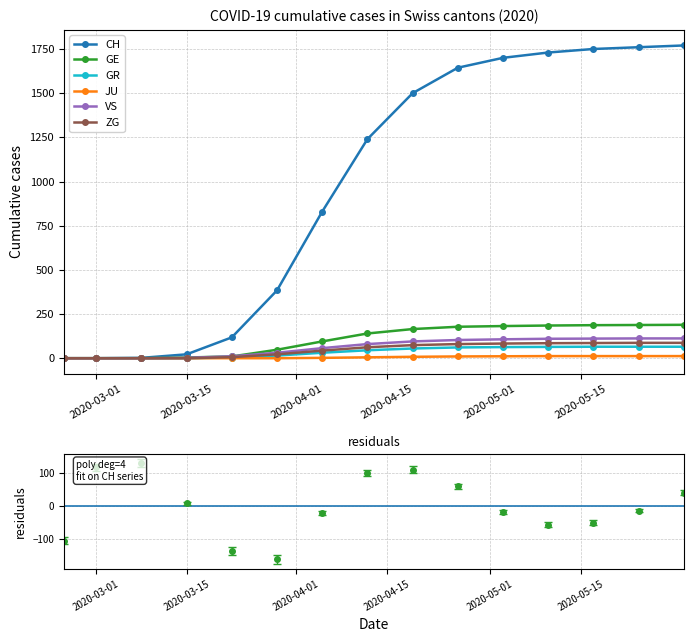

True or false: GR and CH cross at least once.

False